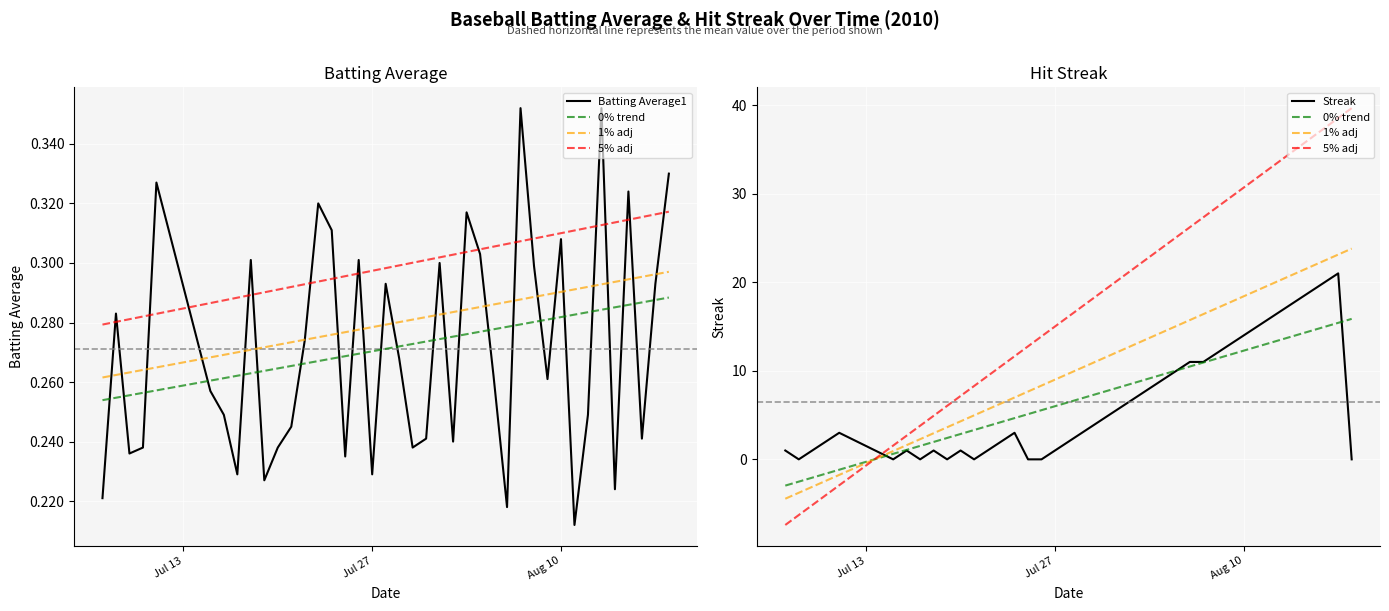

List the series in order of their peak value, lowest first.

Batting Average1, Streak